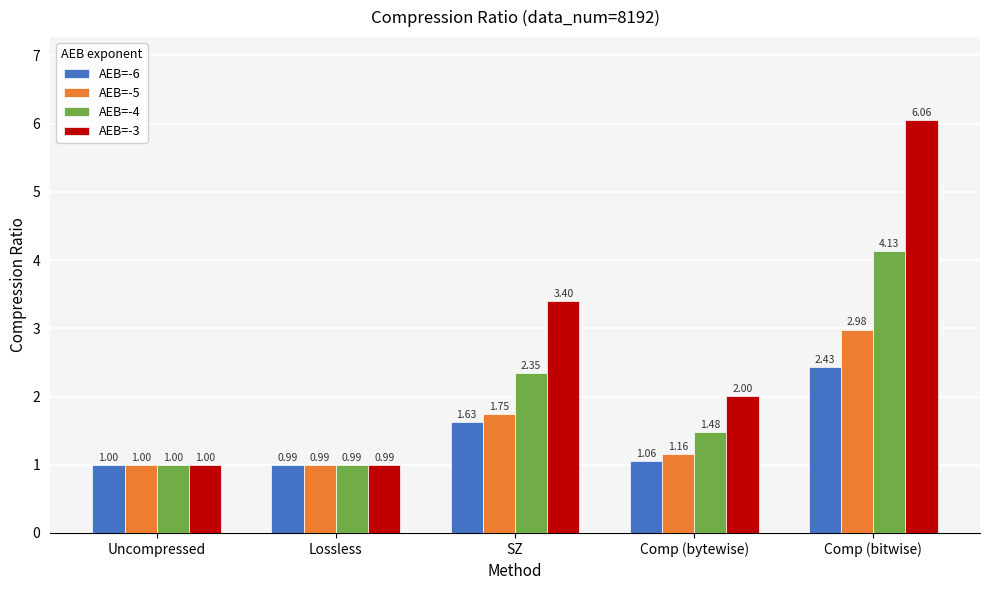

How many groups of bars are there?

5